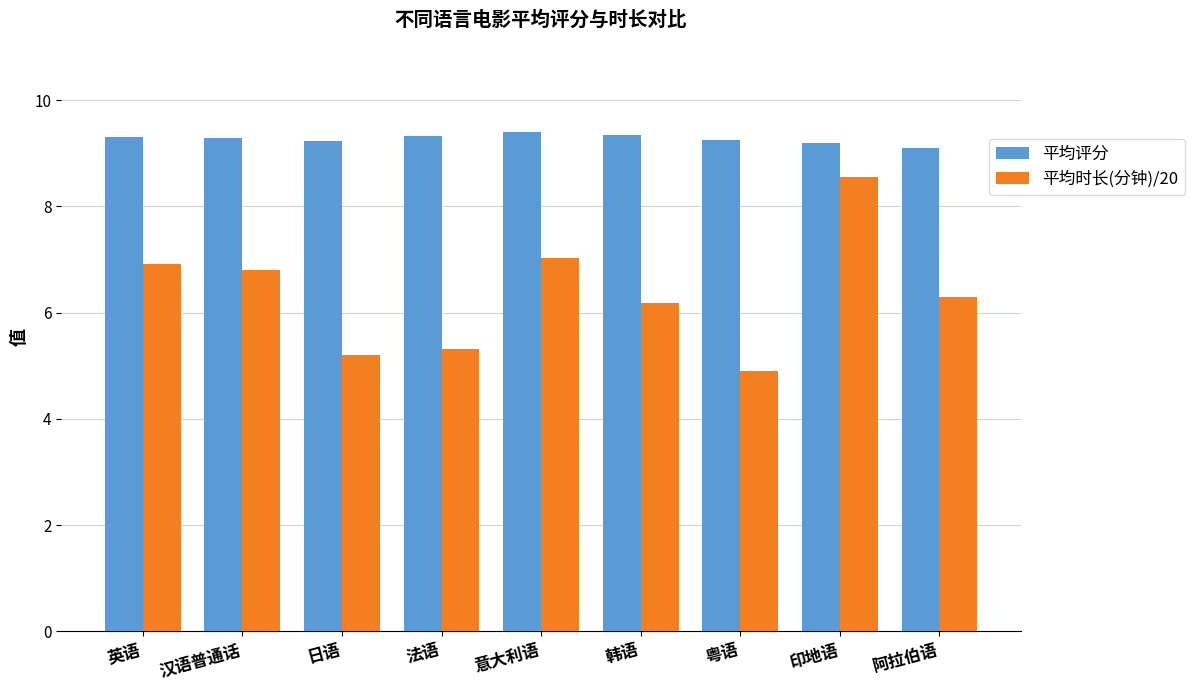

How many series are shown in this chart?

2